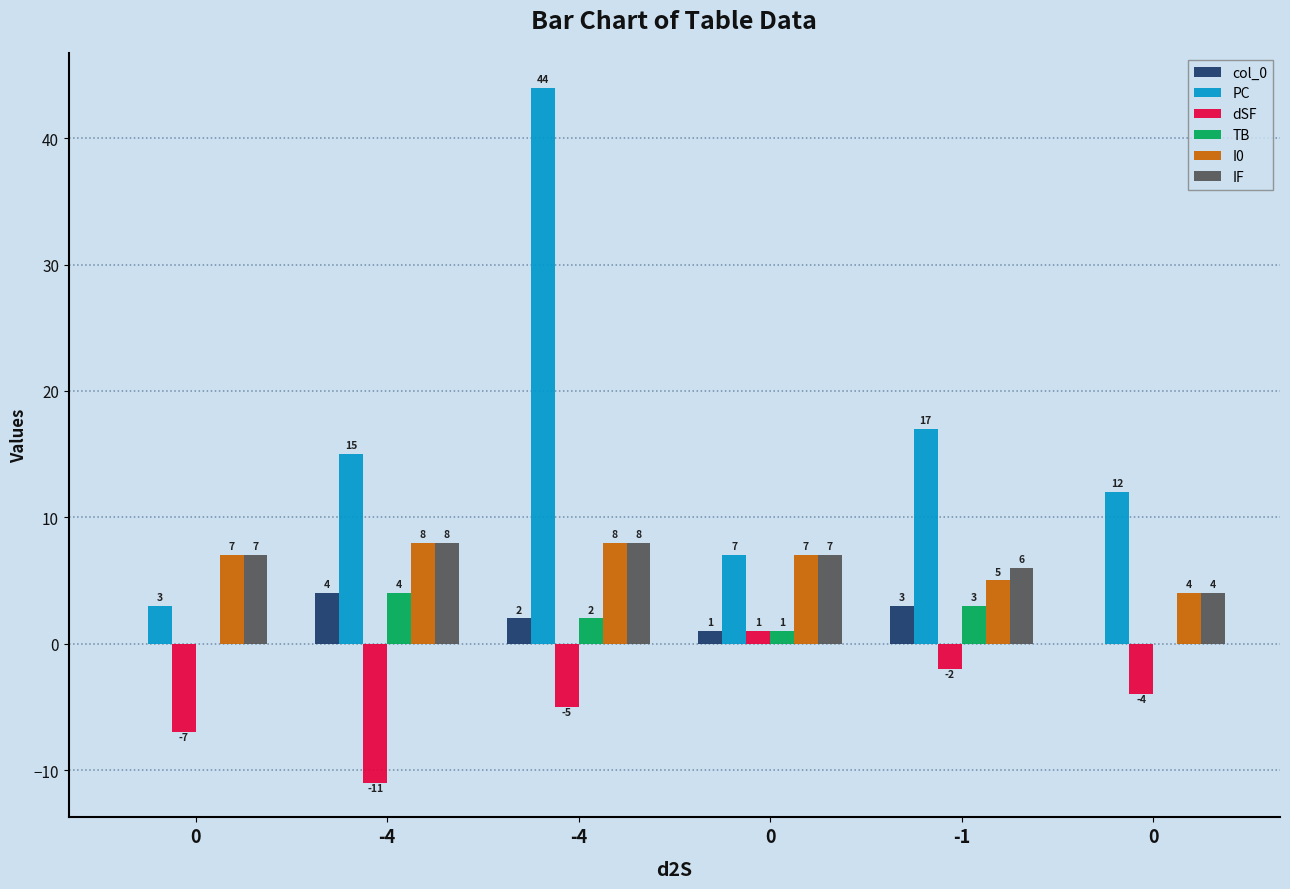

Which series has the largest total across all categories?

PC